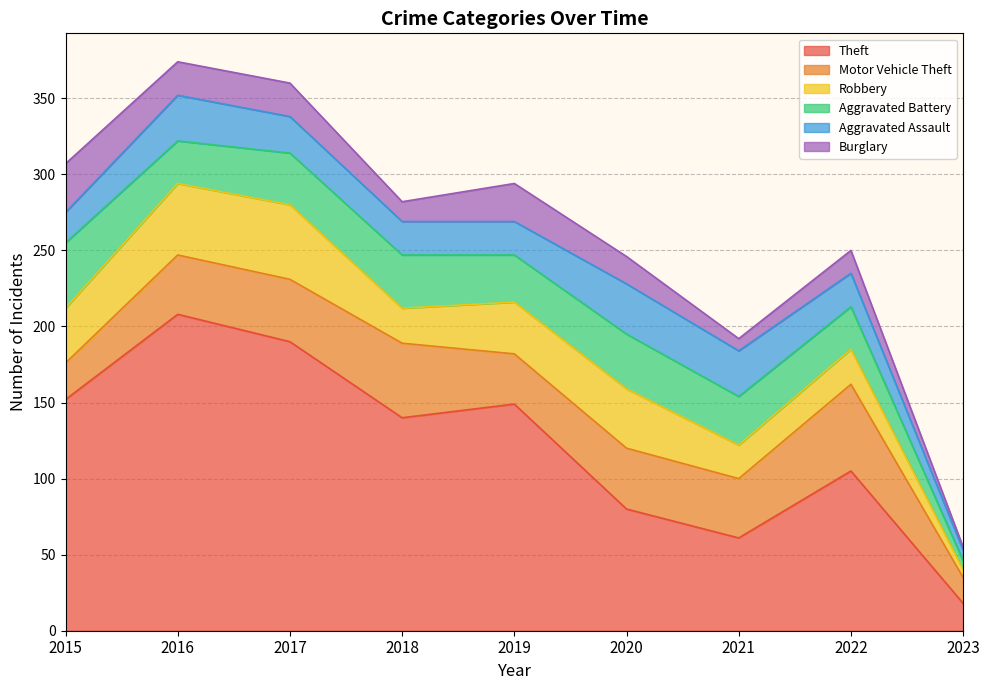

What is the highest value of the Robbery series?

49